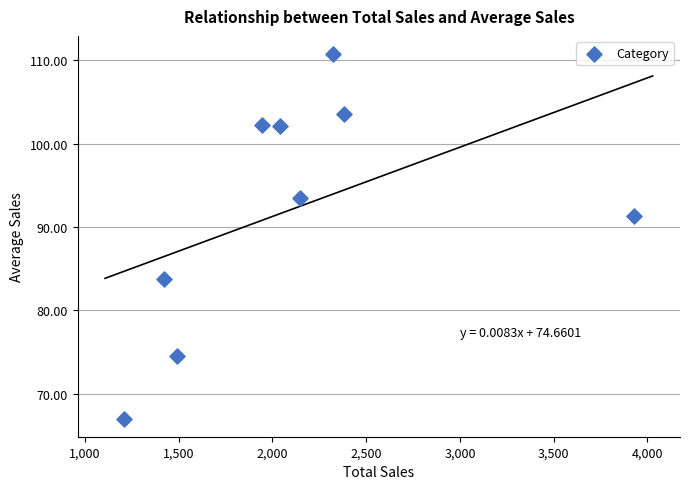

What Y value in the scatter plot is closest to 88?

91.3